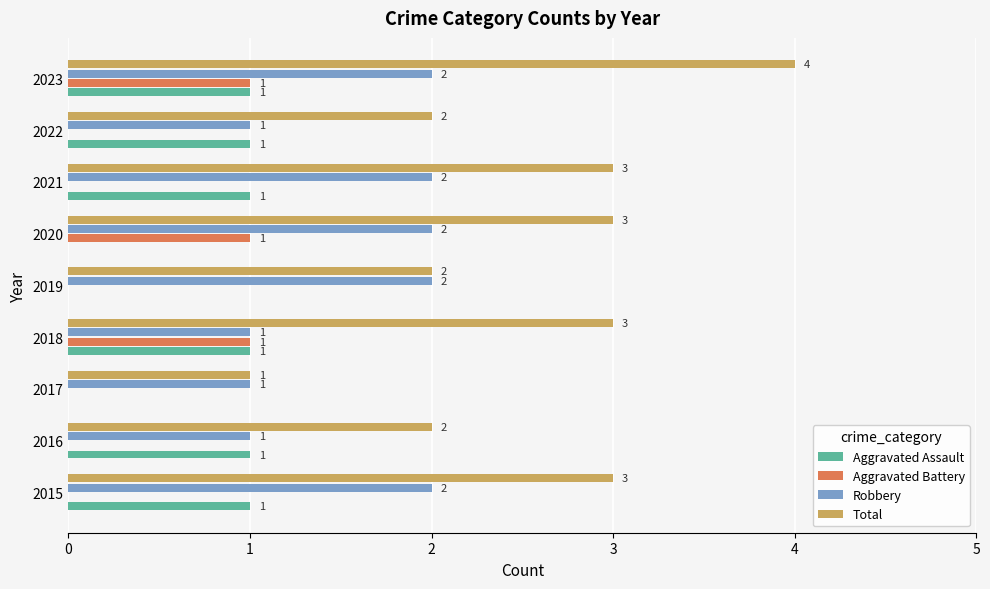

What is the average value of the Aggravated Assault series?

1